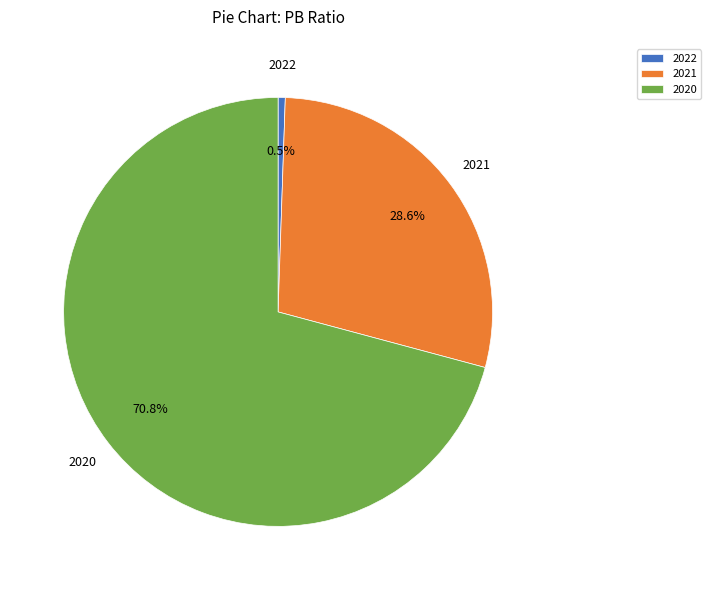

How many slices are in this pie chart?

3